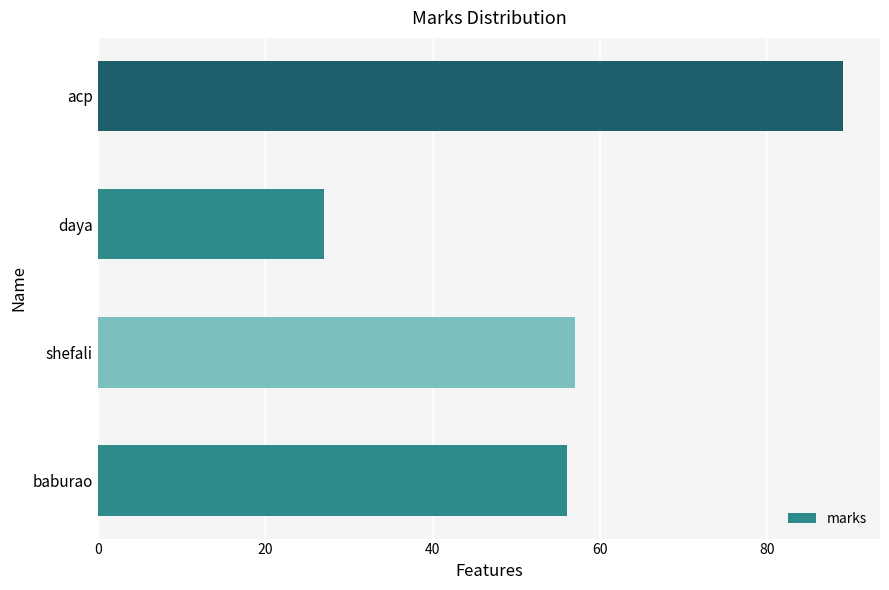

What value does the data have at daya, to the nearest 10?

30